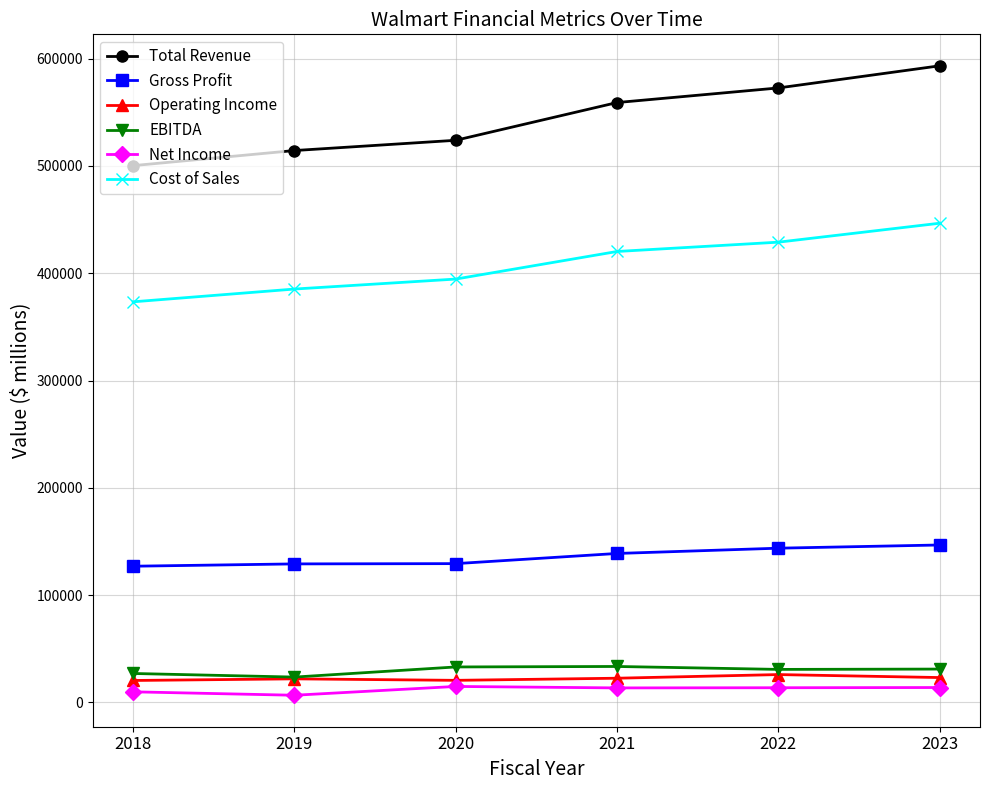

Rank the series by their maximum value, from highest to lowest.

Total Revenue, Cost of Sales, Gross Profit, EBITDA, Operating Income, Net Income